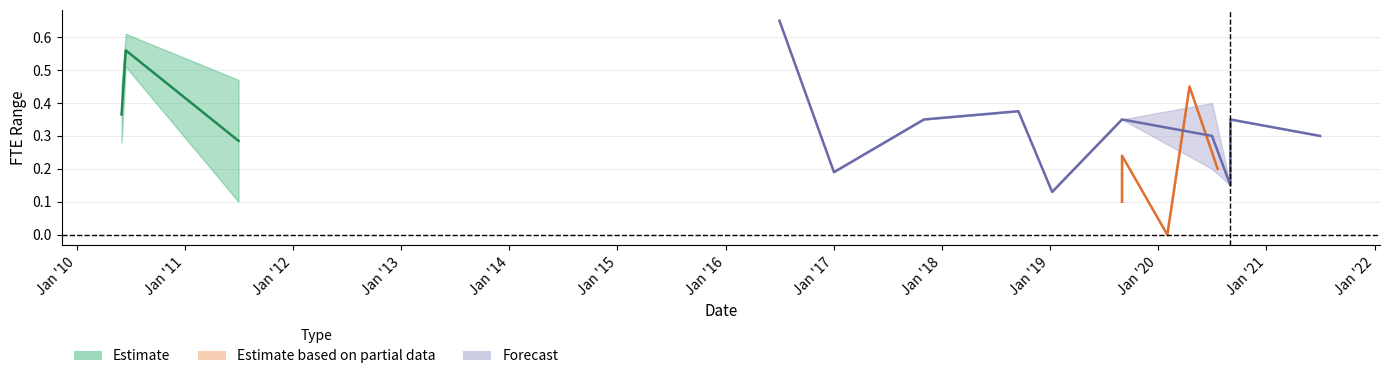

What is the sum of the fte_high_range values at 2010-06-15 and 2011-07-01?

1.1